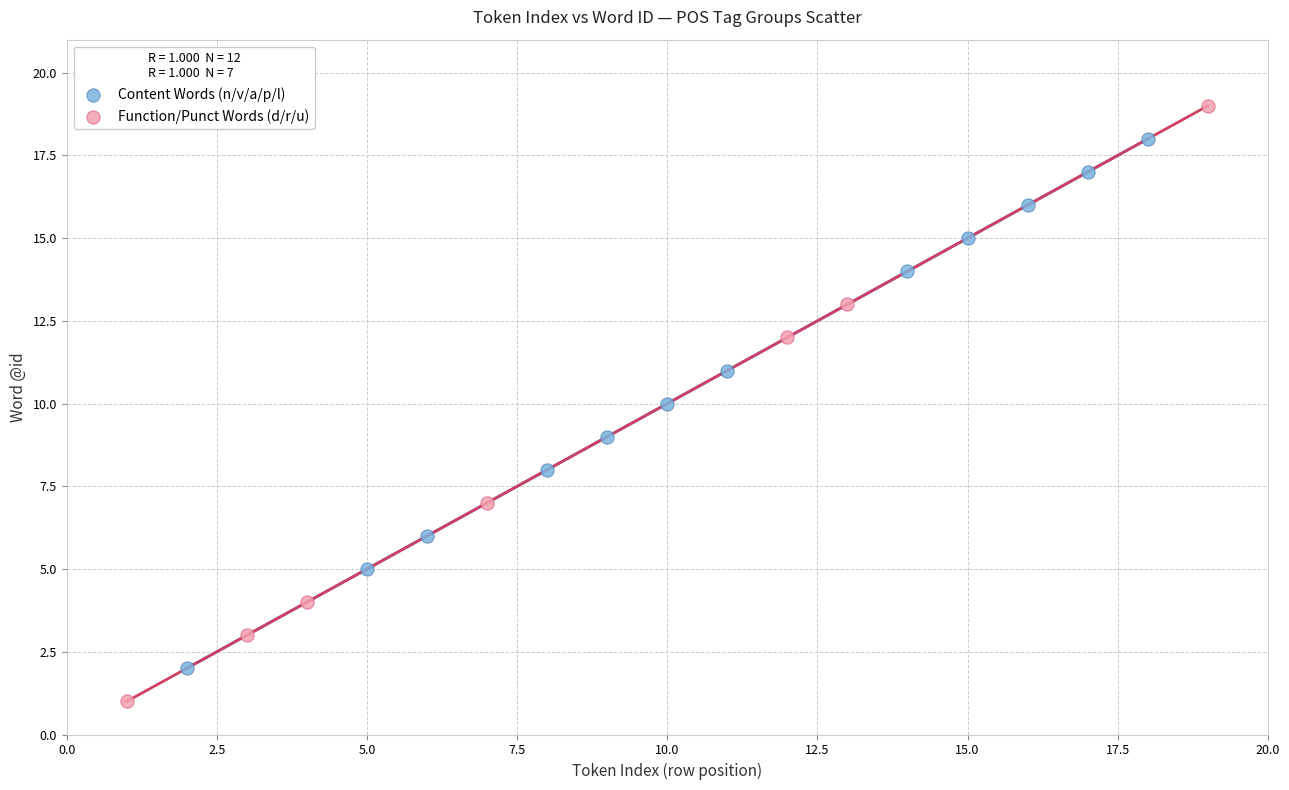

What are all the series names shown in the legend?

Content Words (n/v/a/p/l), Function/Punct Words (d/r/u)